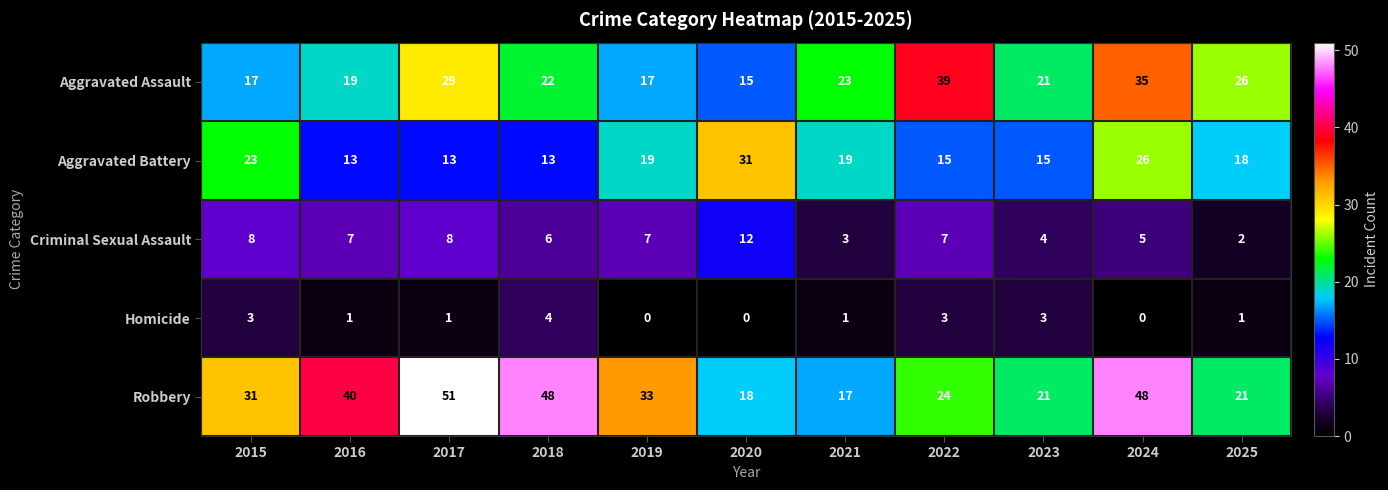

How many Homicide values are between 0 and 3?

10